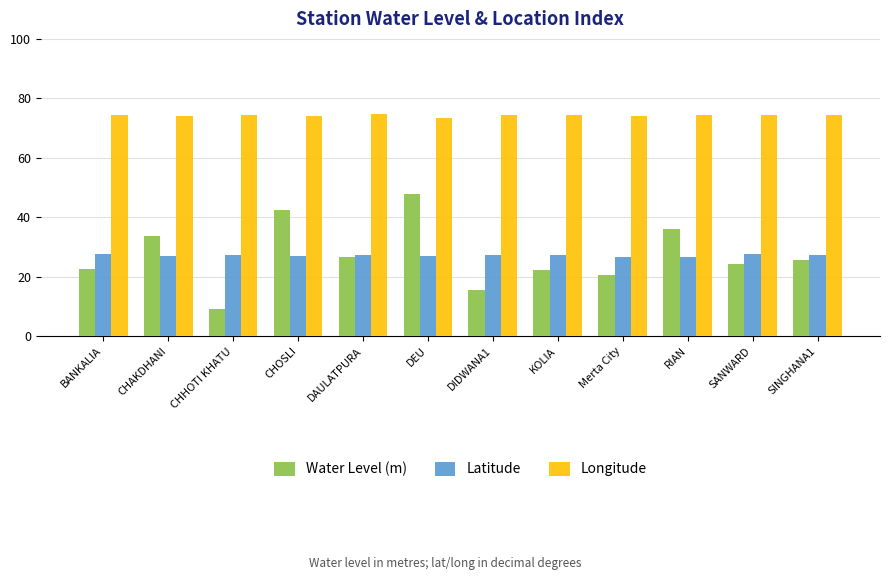

What is the average value of the Latitude series?

27.2